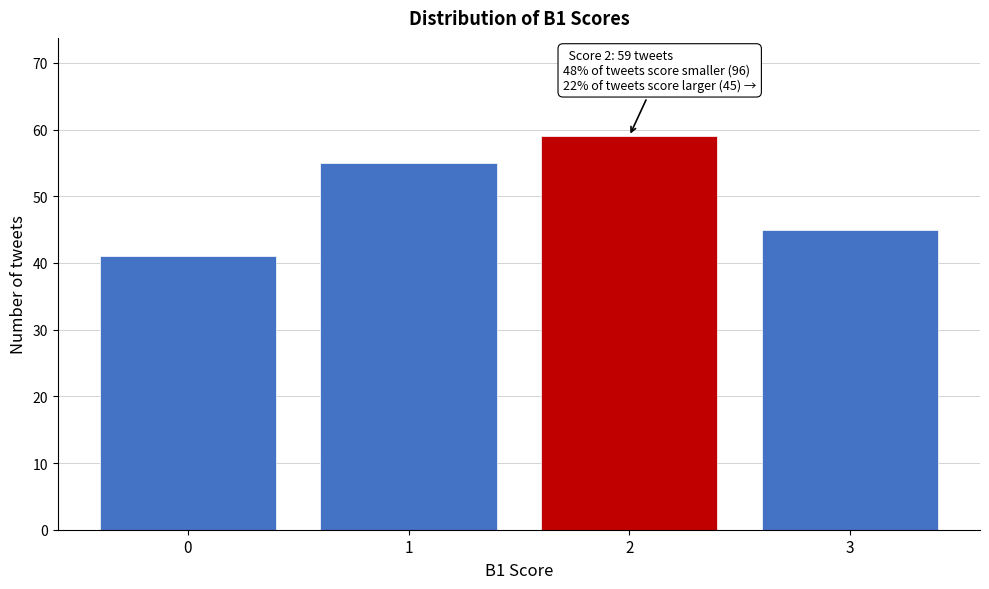

Reading left to right, extract all data points from this chart.

41	55	59	45